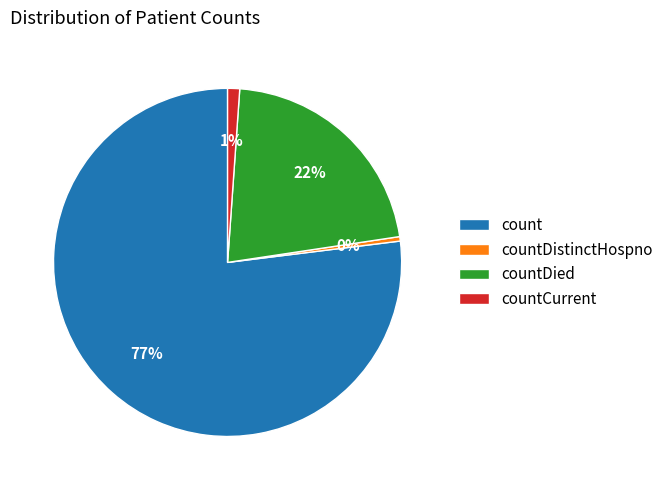

Count the number of slices in the pie.

4